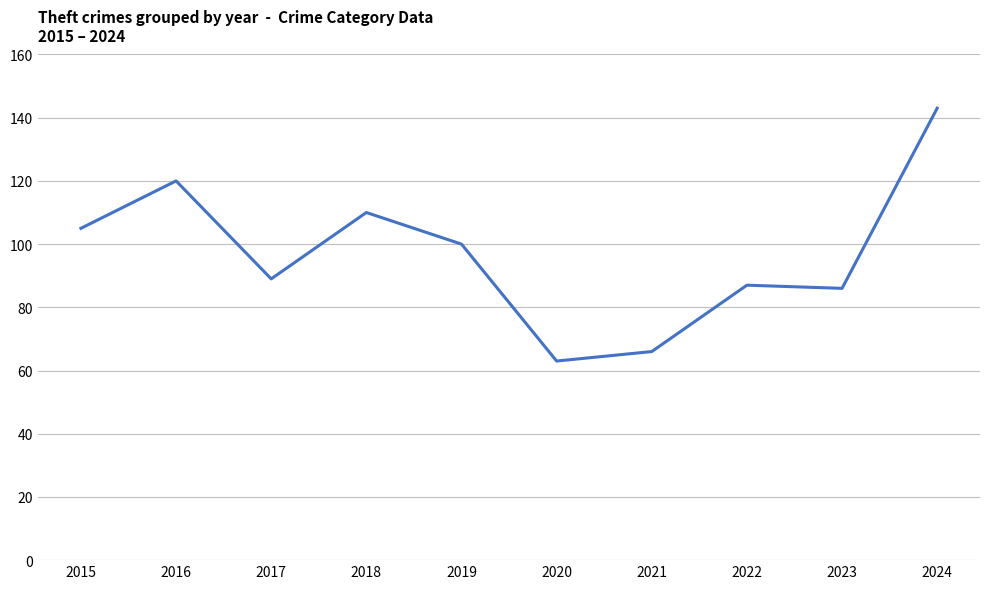

What is the sum of all values?

969